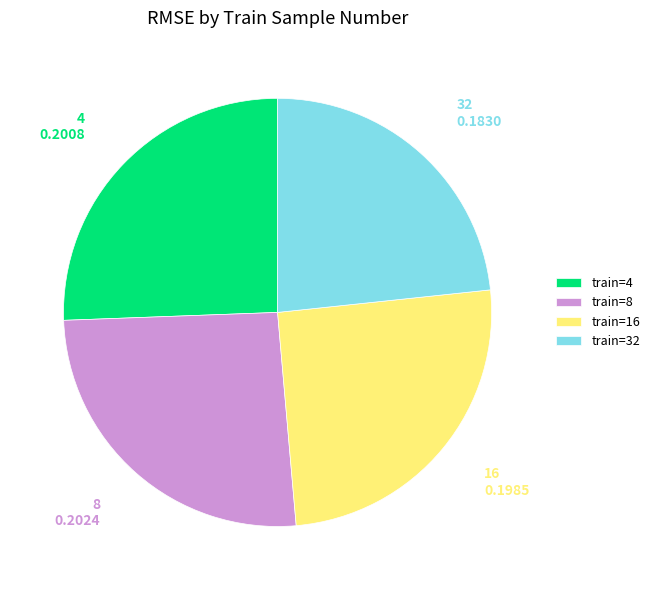

Is the sum of 4 and 8 greater than half?

Yes